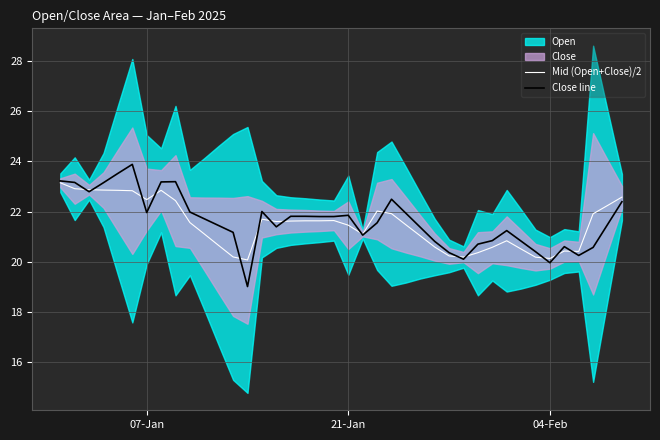

How many lines are shown in the chart?

2